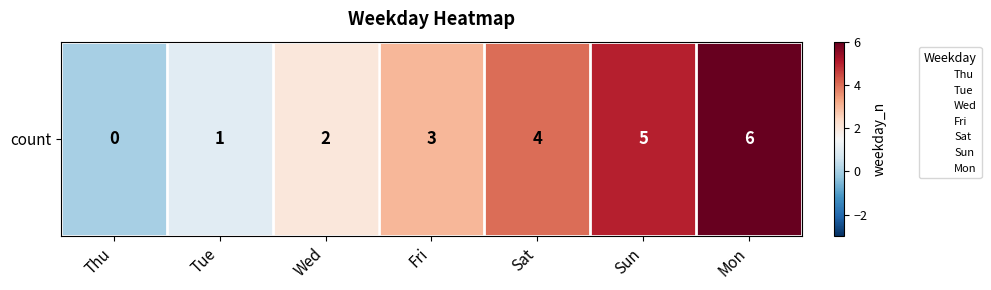

Where does the data first go above 3?

Sat